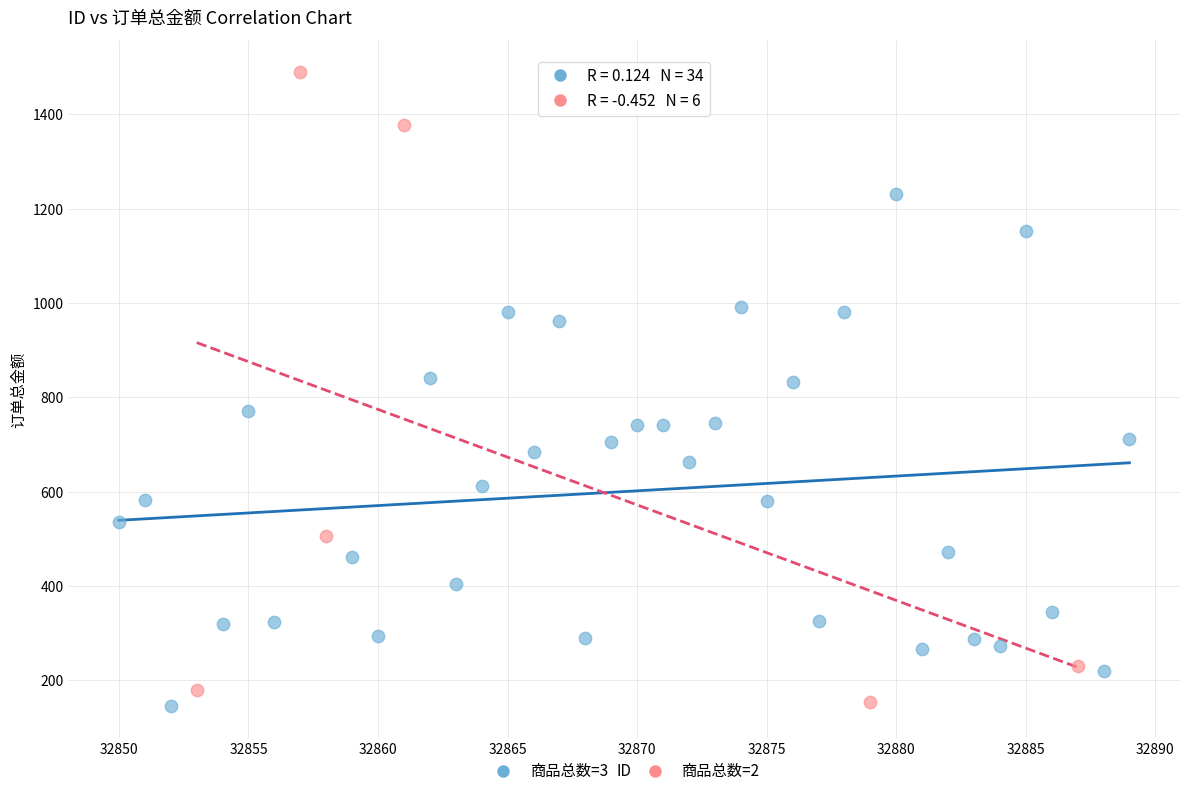

Which series contains the highest Y value?

商品总数=2